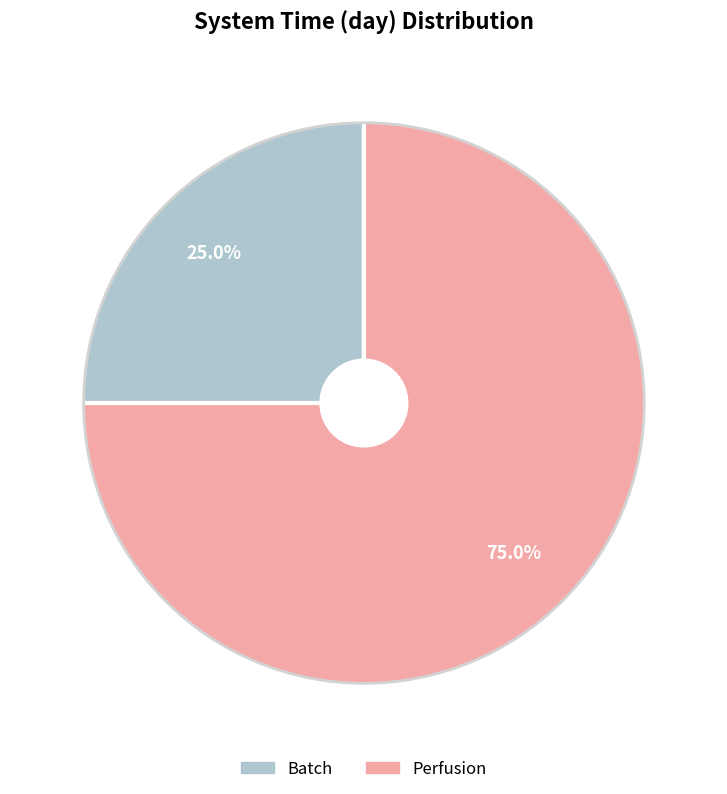

To the nearest percent, what is the average slice percentage?

50%